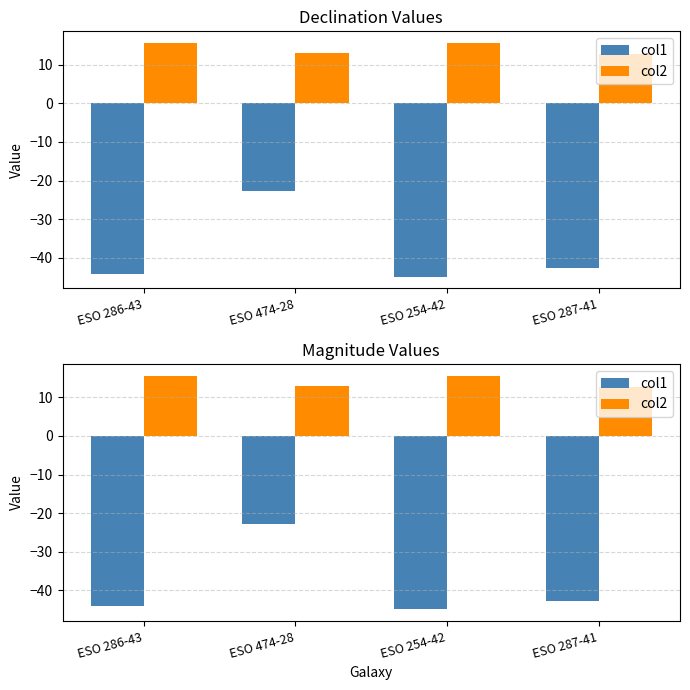

Where does the col2 series first go above 15?

ESO 286-43